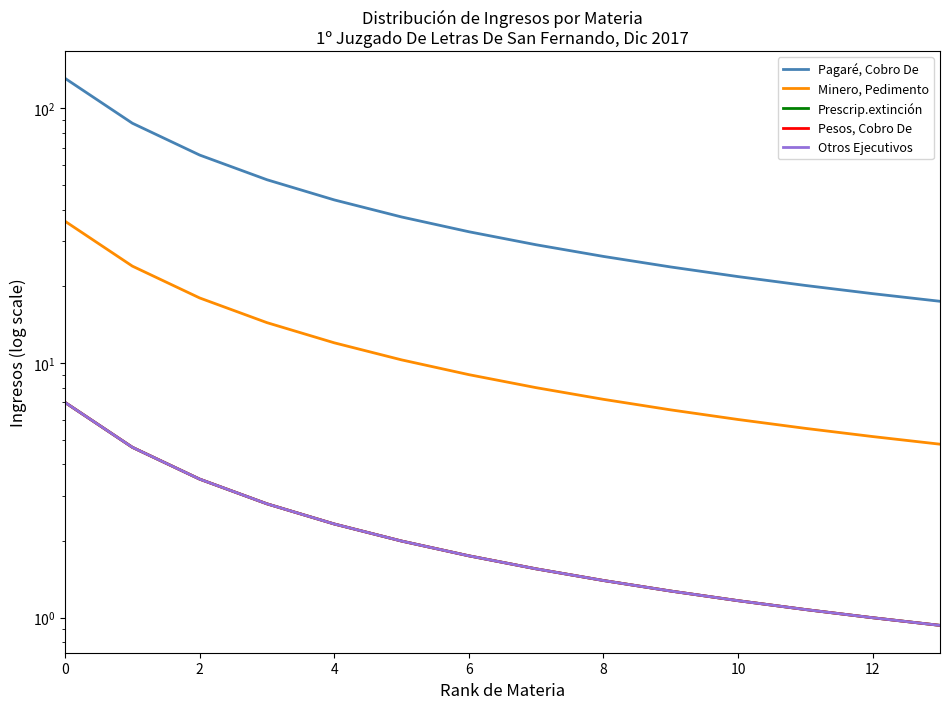

What is the average value of the Pagaré, Cobro De series?

43.4